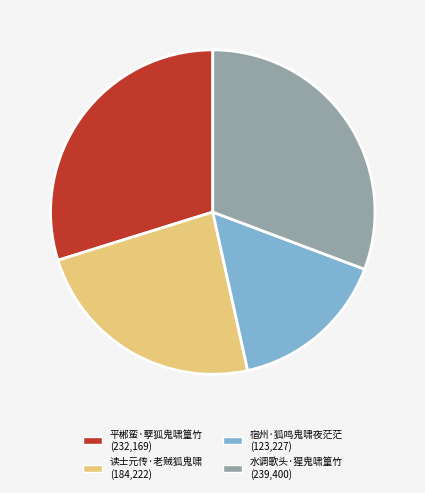

Which has a higher value, 平郴蛮·孽狐鬼啸篁竹 or 水调歌头·猩鬼啸篁竹?

水调歌头·猩鬼啸篁竹